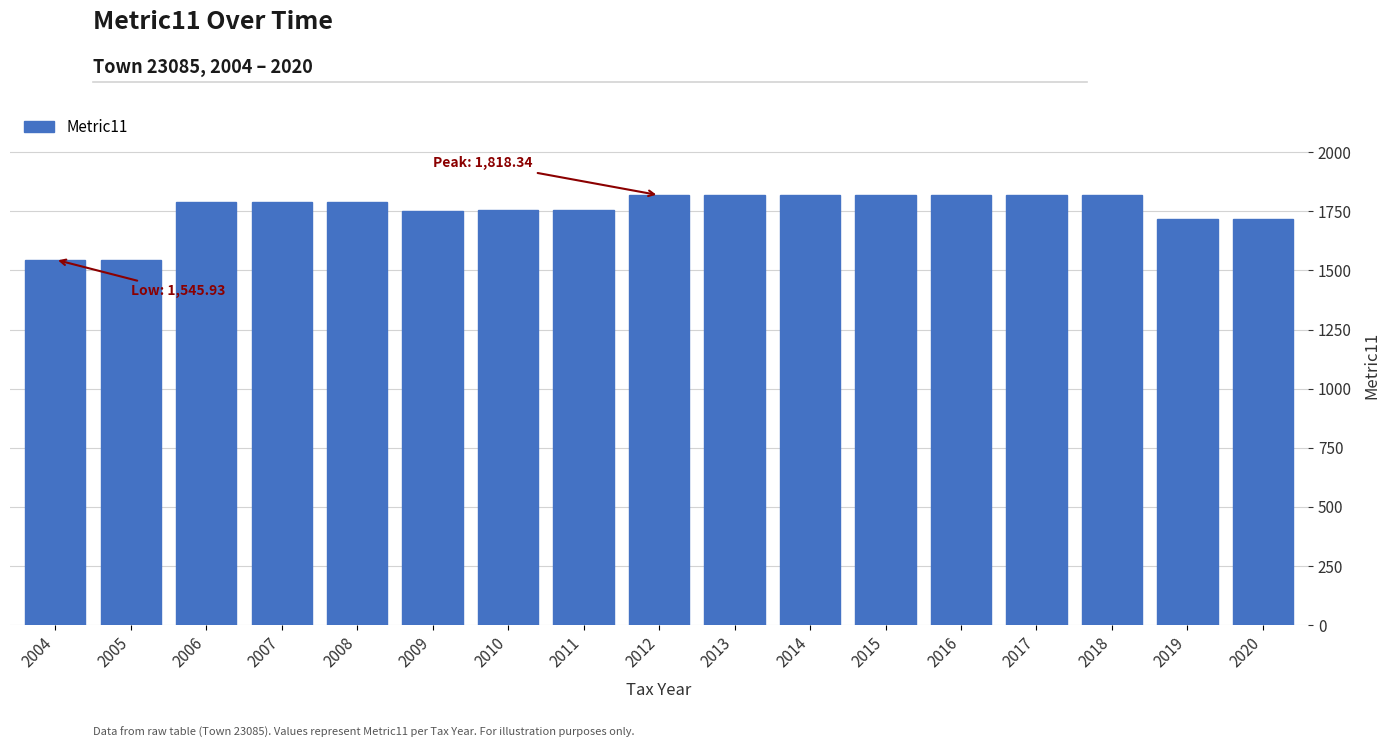

What is the value of the 9th bar from the left?

1818.3